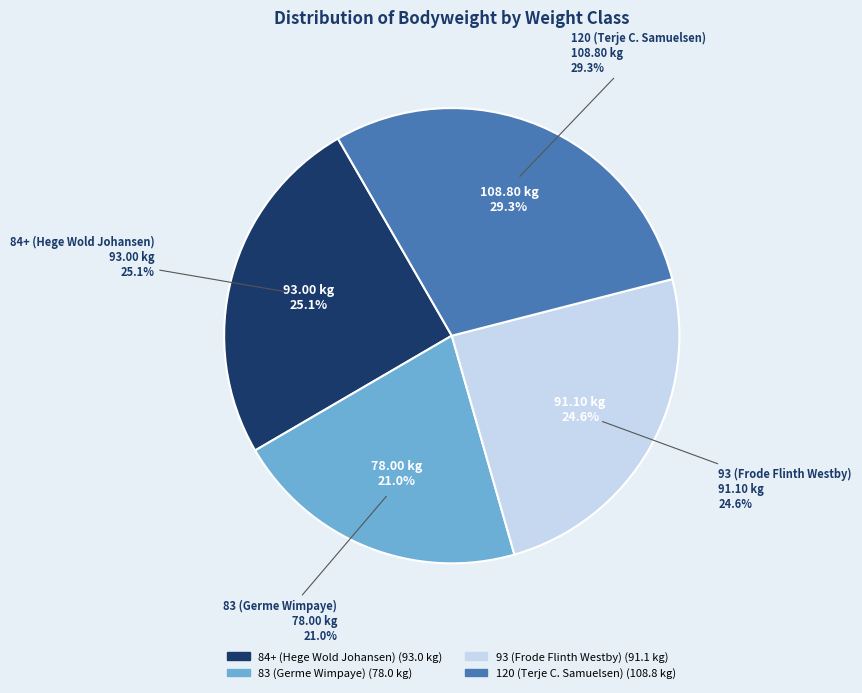

To the nearest percent, what percentage of the pie is 93 (Frode Flinth Westby)?

25%